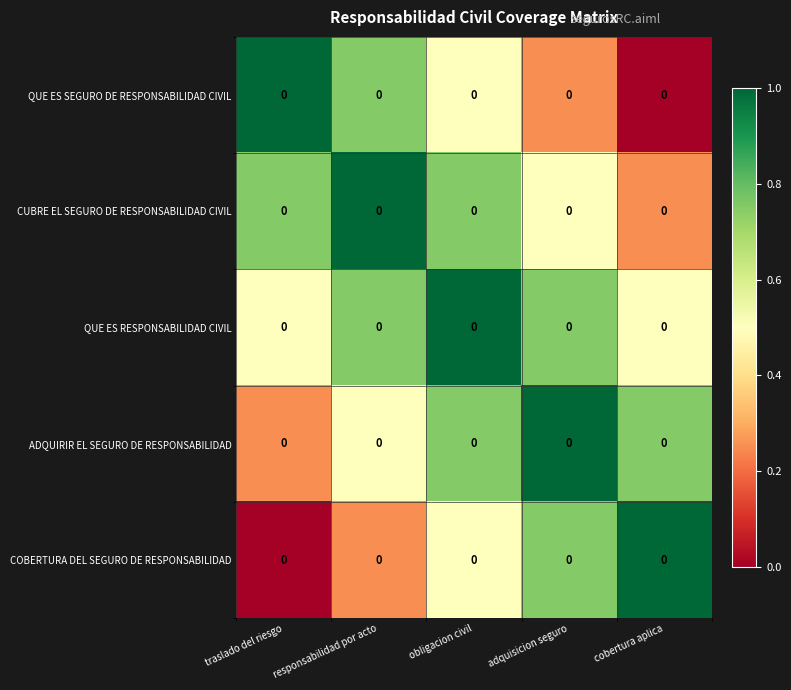

Between cobertura aplica and responsabilidad por acto, which is larger?

responsabilidad por acto